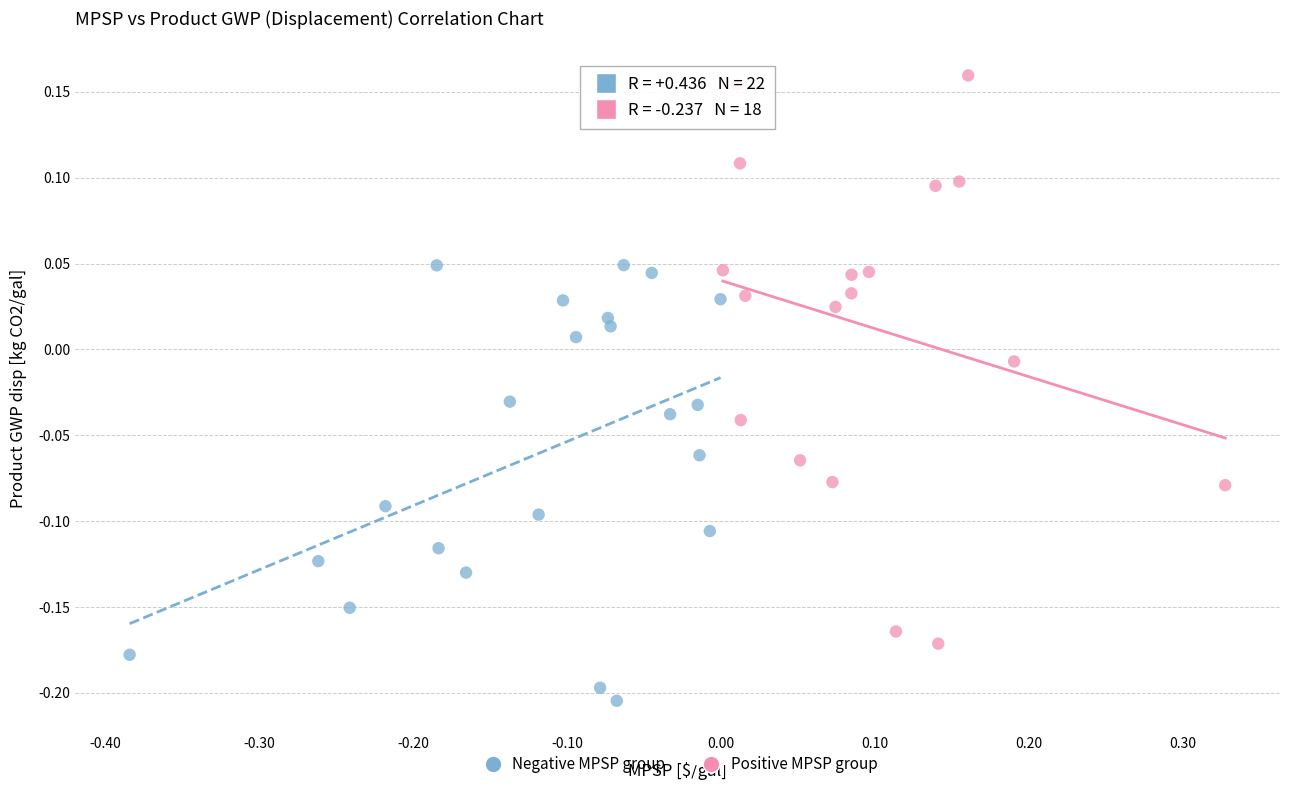

Which series contains the highest Y value?

Positive MPSP group